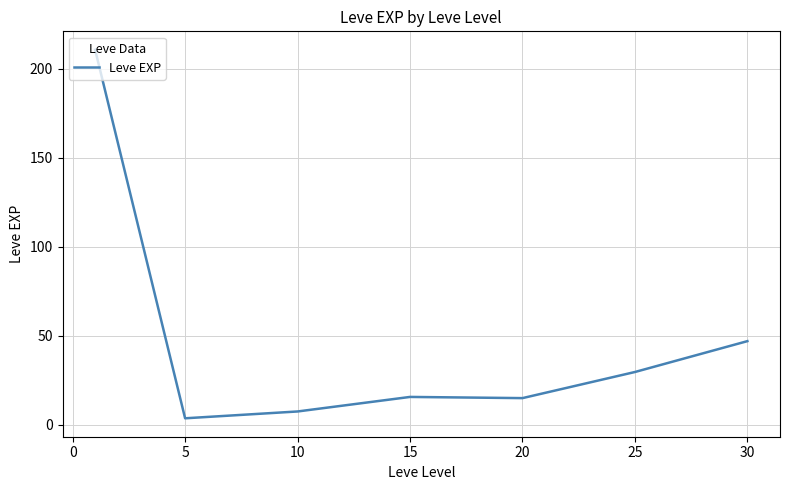

What is the sum of all values?

329.2